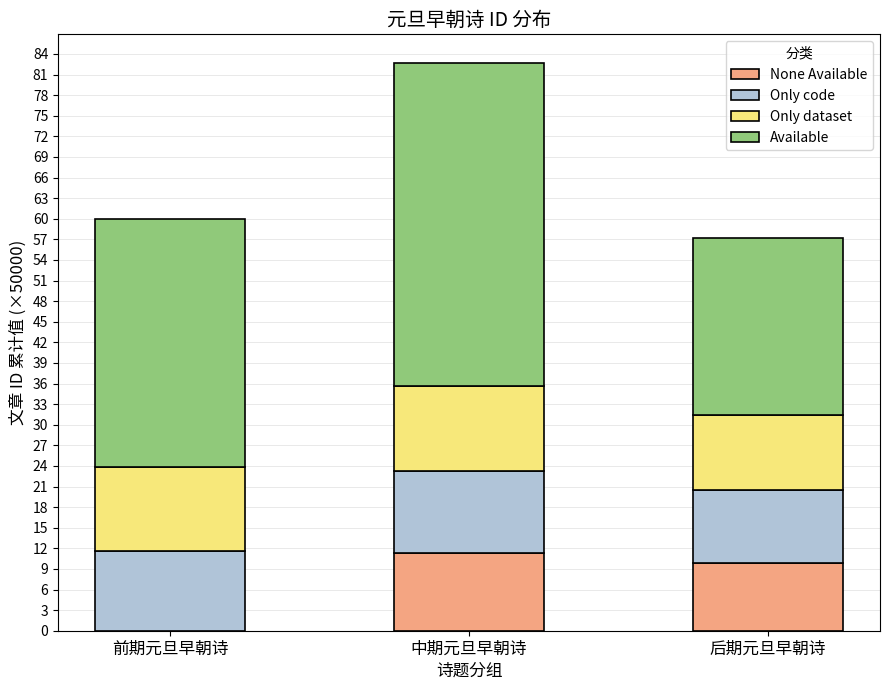

Are the bars horizontal?

No